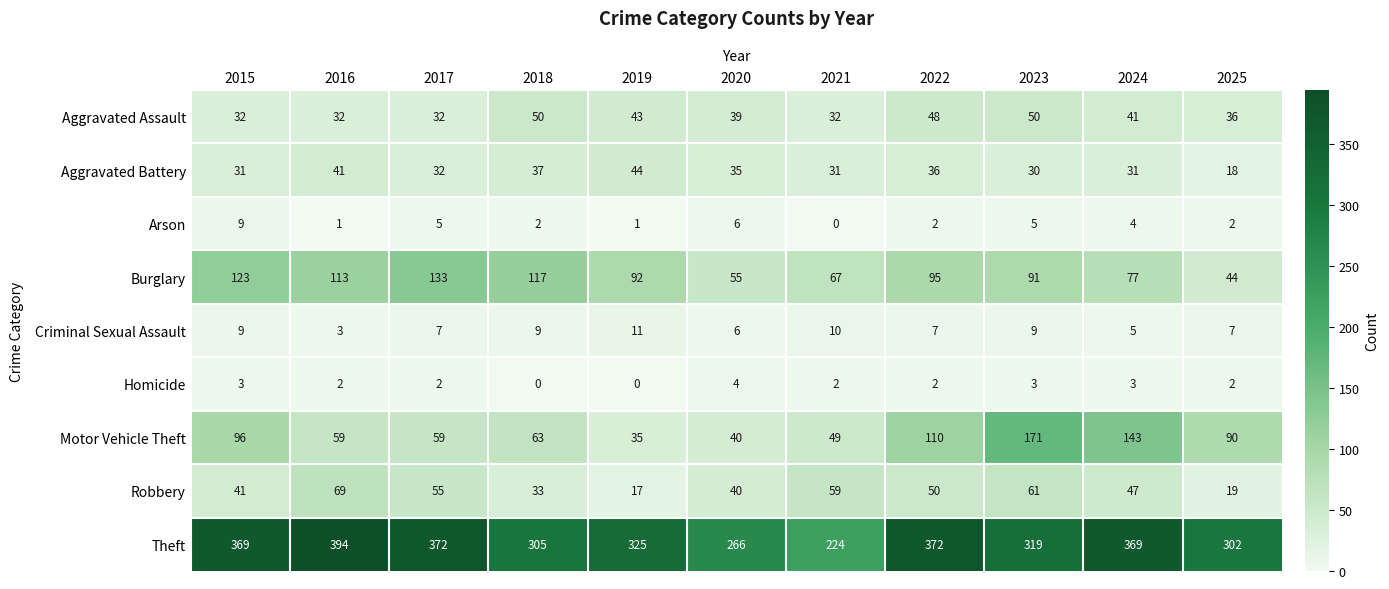

What is the difference between the maximum and minimum values in the Aggravated Battery series?

26